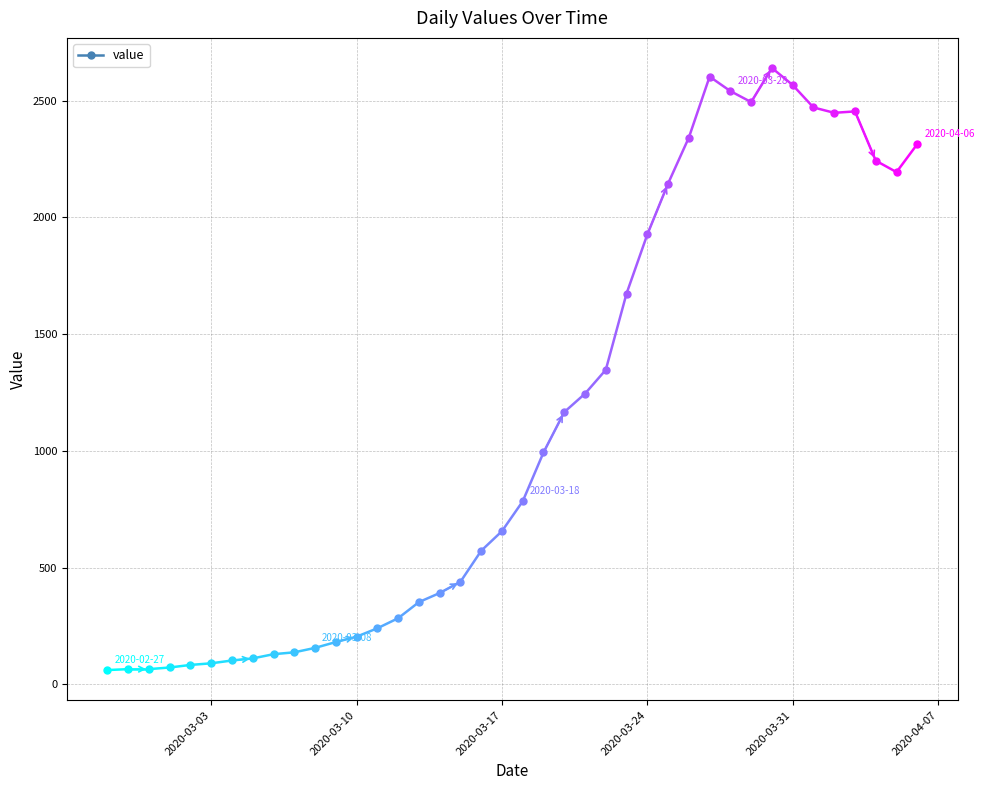

What is the value of the 1st point from the left?

61